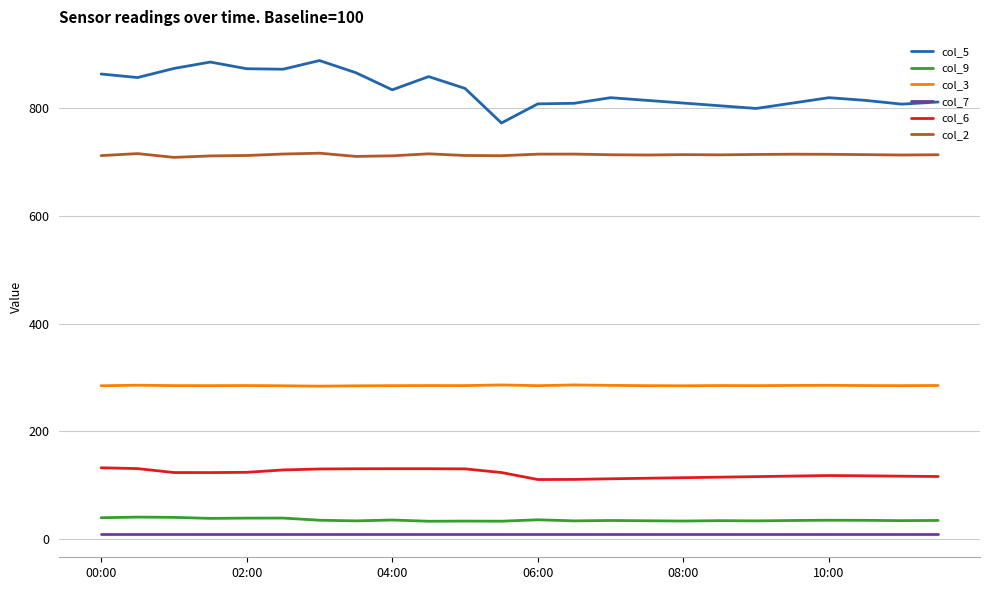

True or false: col_9 and col_5 cross at least once.

False